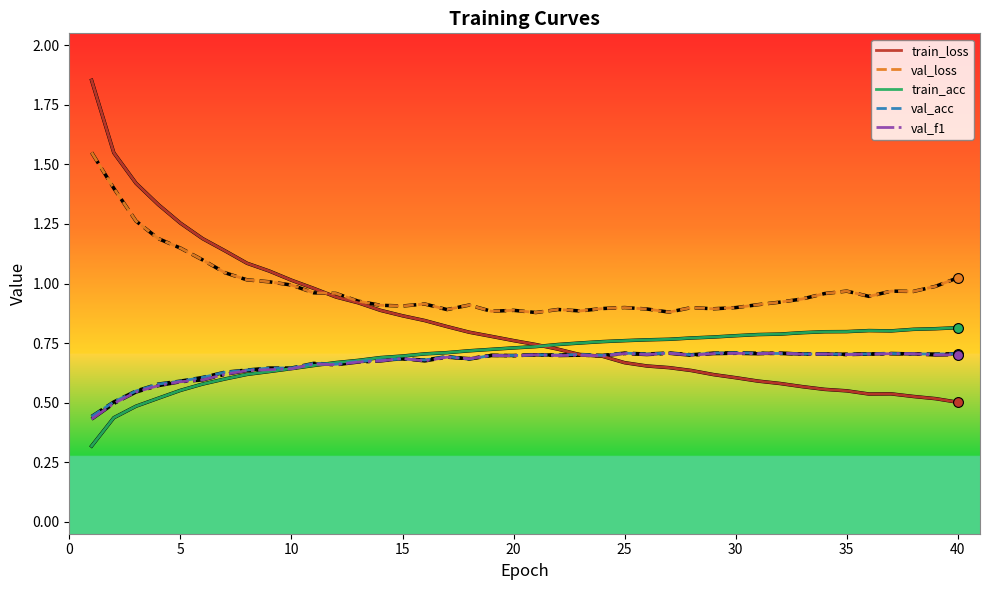

Which series has the widest spread of values?

train_loss